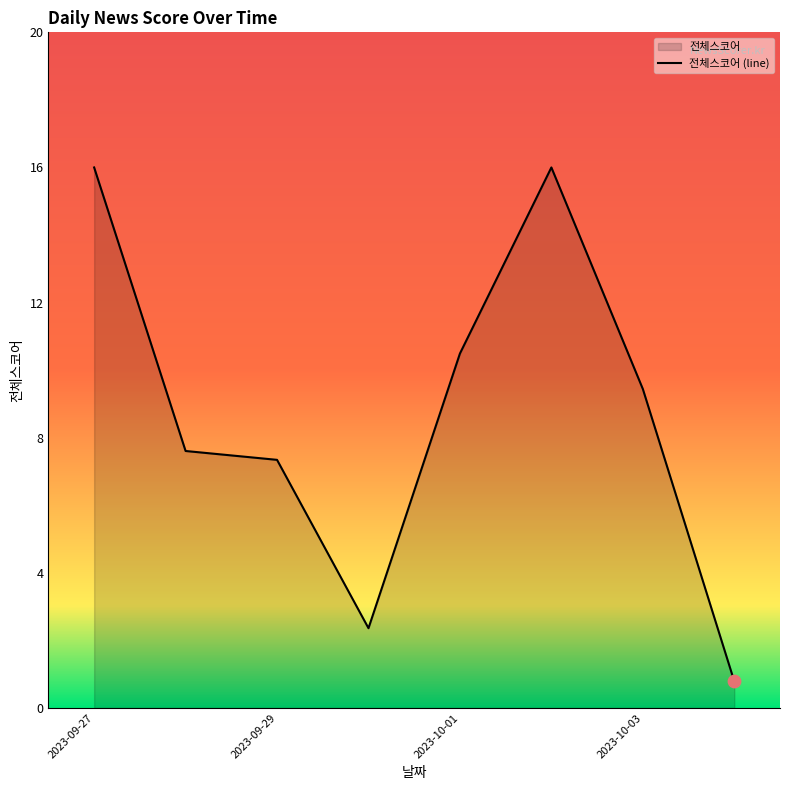

What is the change in value from 2023-09-27 to 2023-10-03?

-6.6